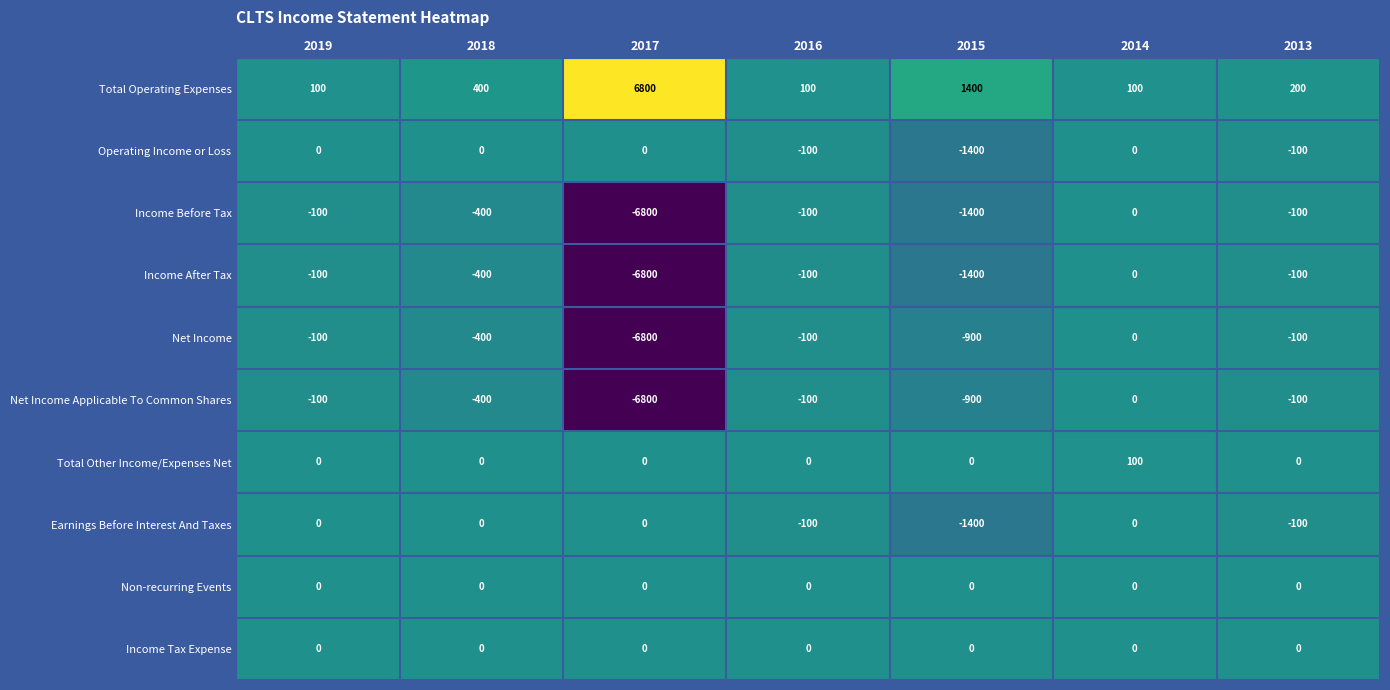

The value of Income After Tax at 2013 is -100. True or false?

True